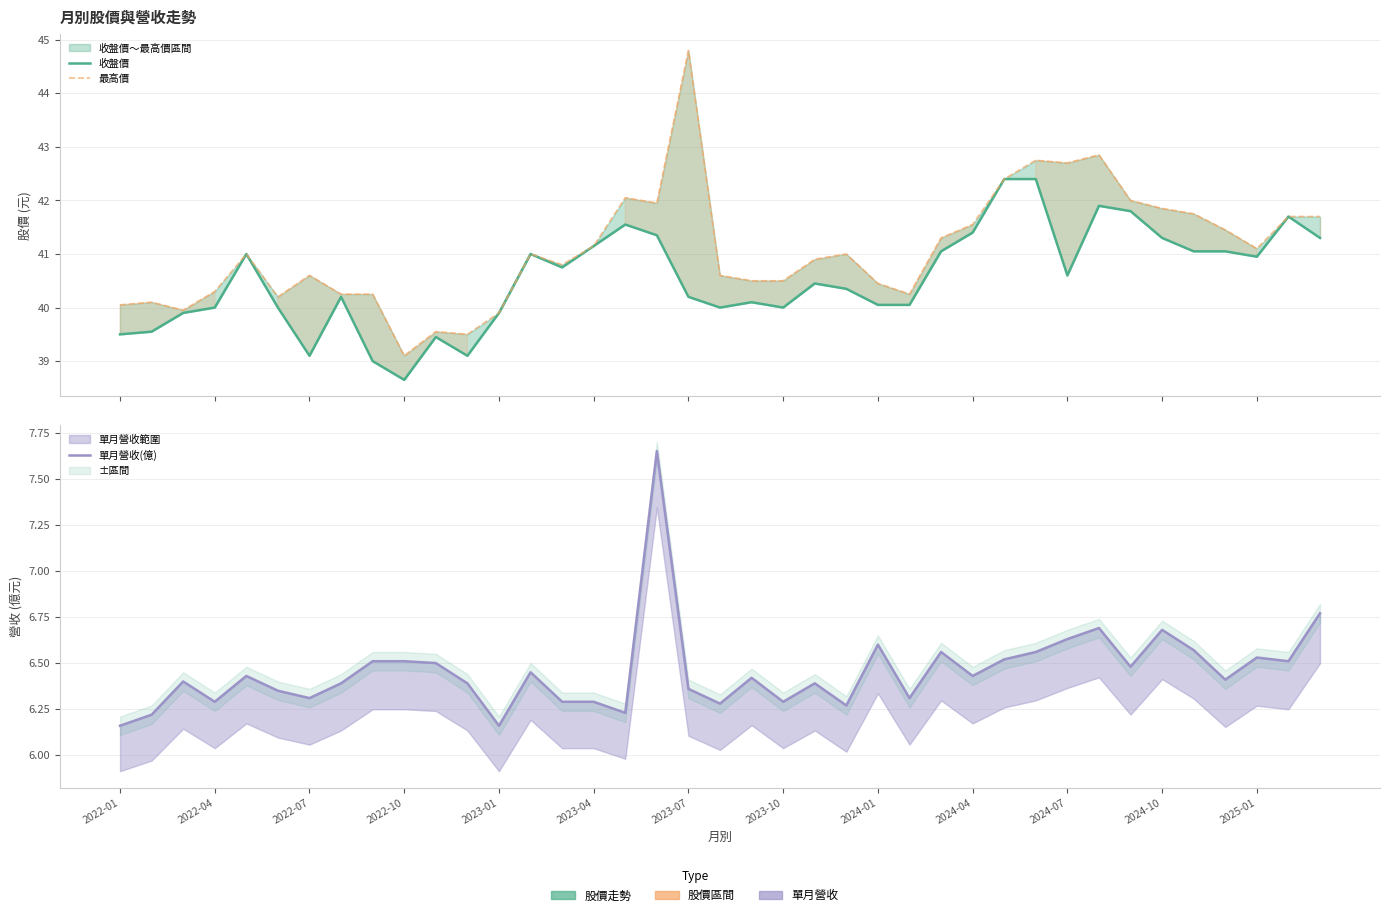

What is the difference between the 單月營收(億) values at 34 and 23?

0.3